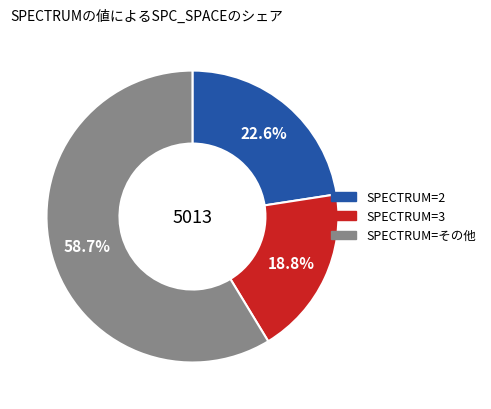

Is there a majority slice in this chart?

Yes